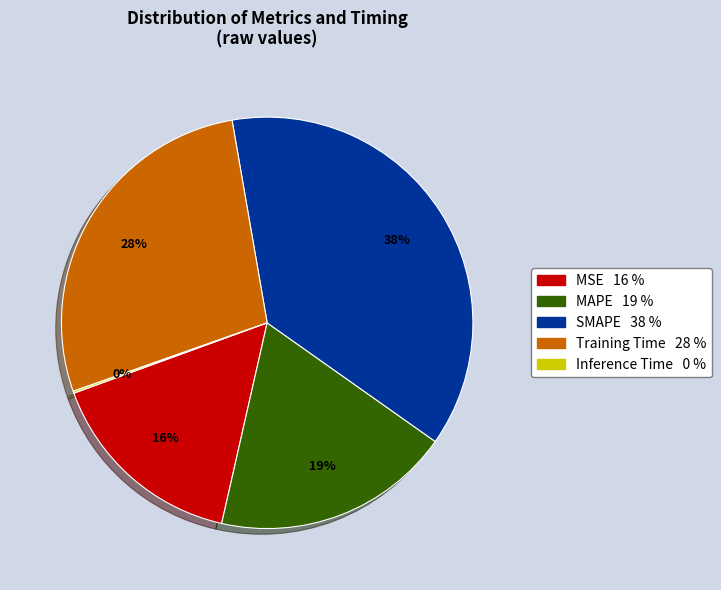

Between SMAPE and MAPE, which is larger?

SMAPE